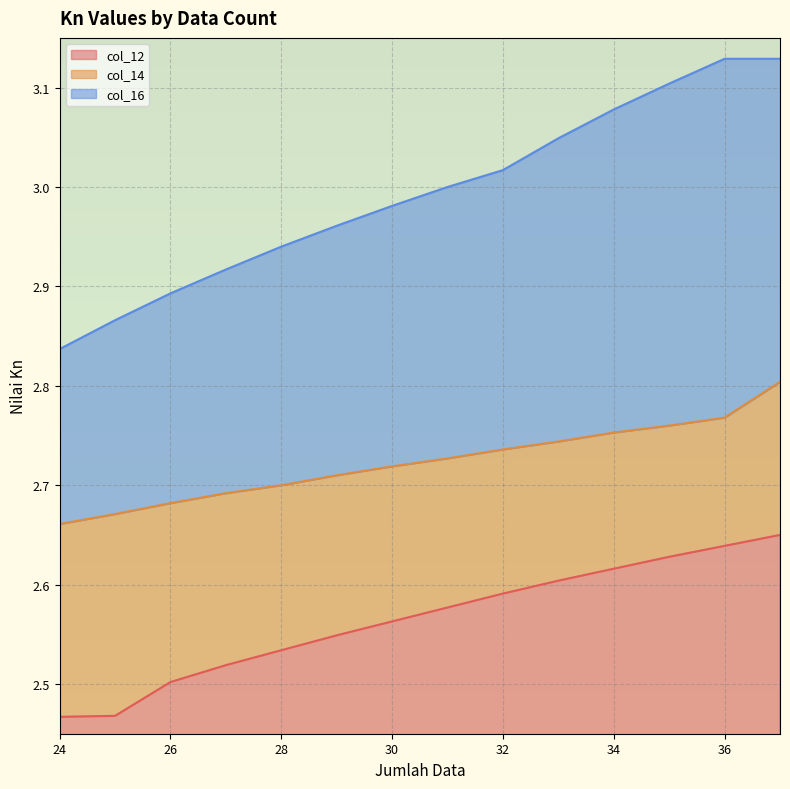

What is the difference between the col_16 values at 33 and 27?

0.1